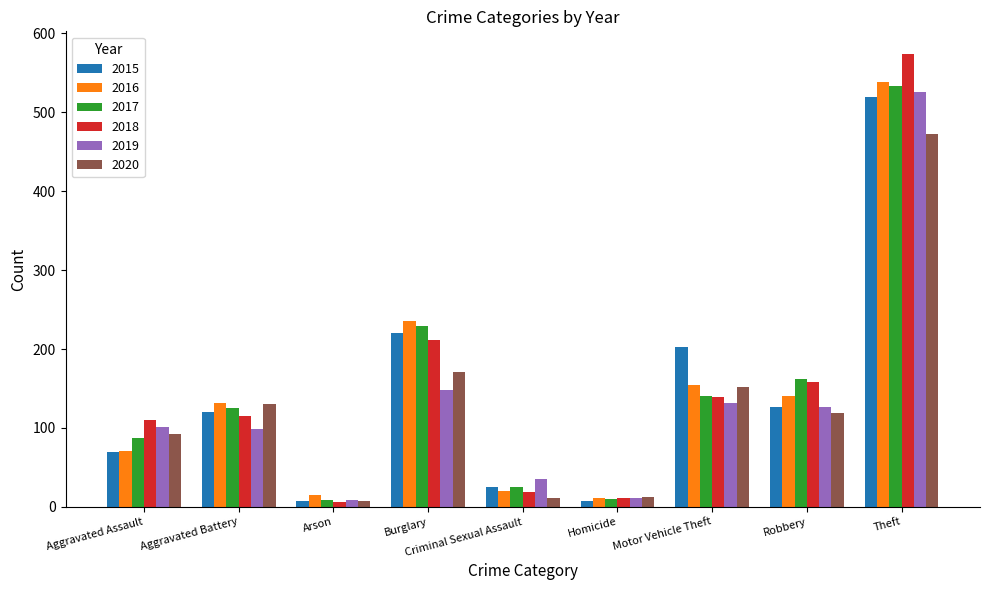

What is the sum of all 2016 values?

1317